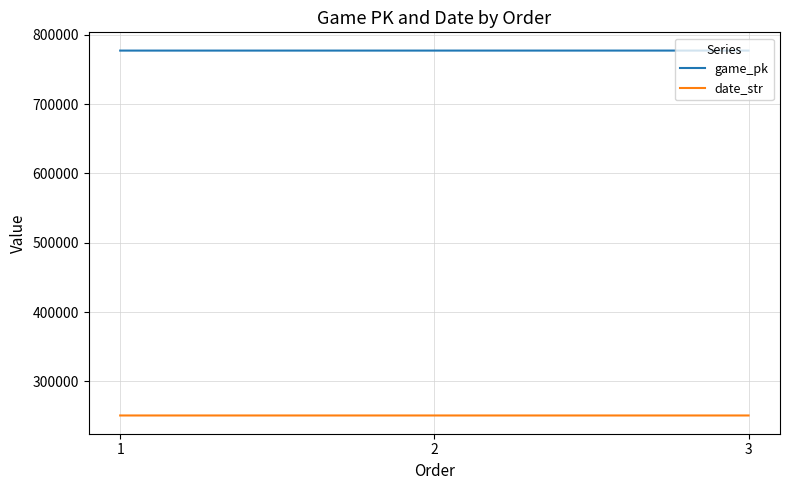

What is the highest value of the date_str series?

250625